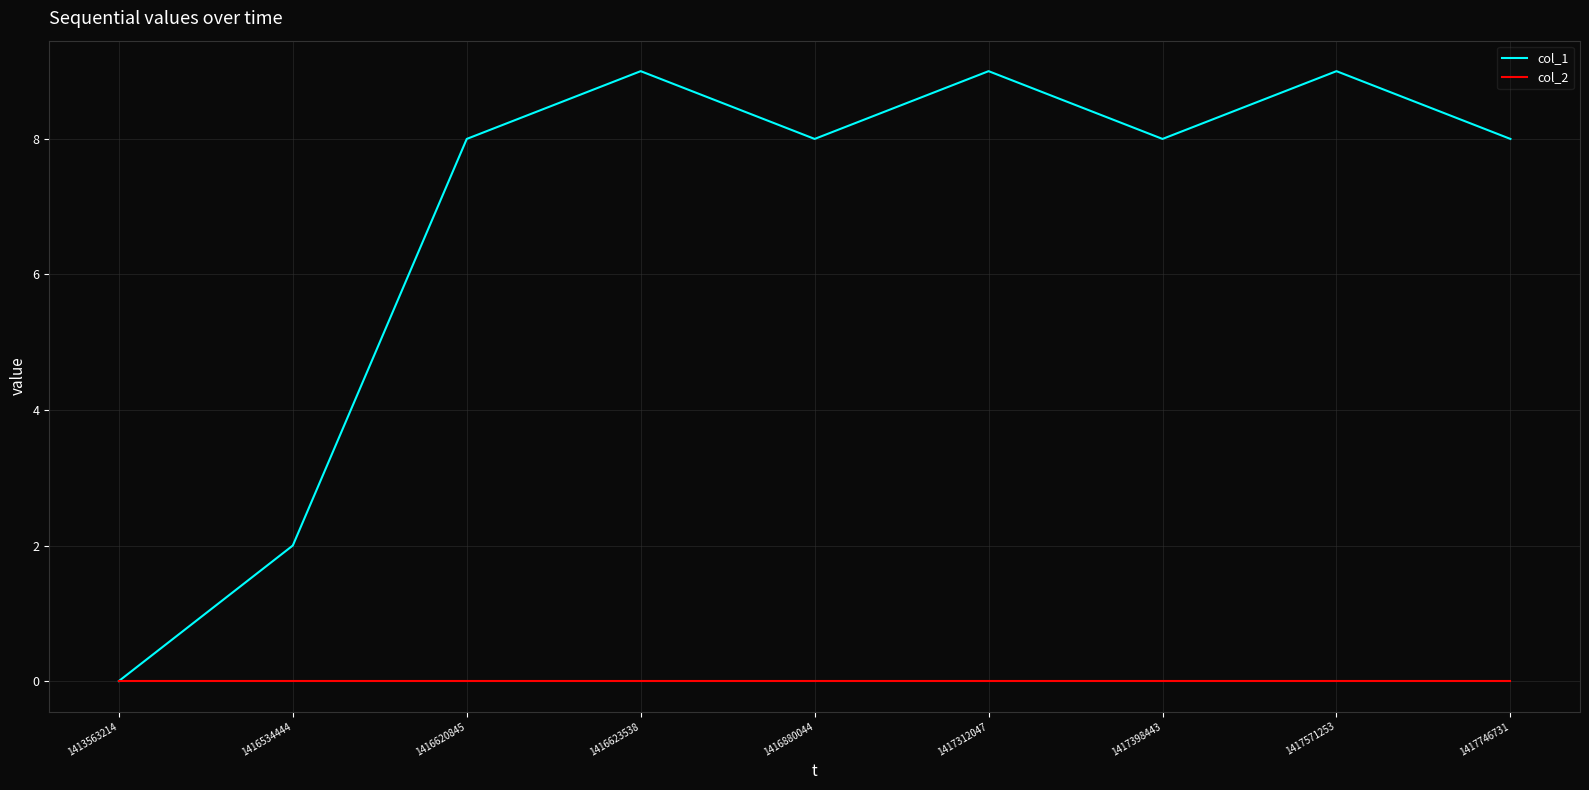

Reading left to right, extract all data points from this chart.

col_1: 1413563214=0	1416534444=2	1416620845=8	1416623538=9	1416880044=8	1417312047=9	1417398443=8	1417571253=9	1417746731=8
col_2: 1413563214=0	1416534444=0	1416620845=0	1416623538=0	1416880044=0	1417312047=0	1417398443=0	1417571253=0	1417746731=0